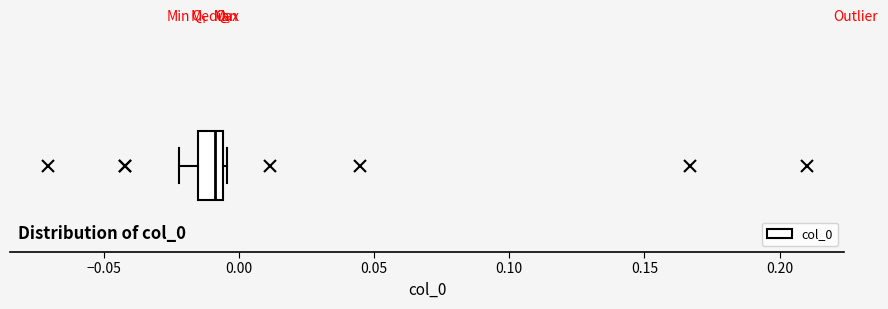

Where does the left whisker of the box end on the x-axis? The values are not printed on the chart, so give them approximately, as read against the axis.

-0.020